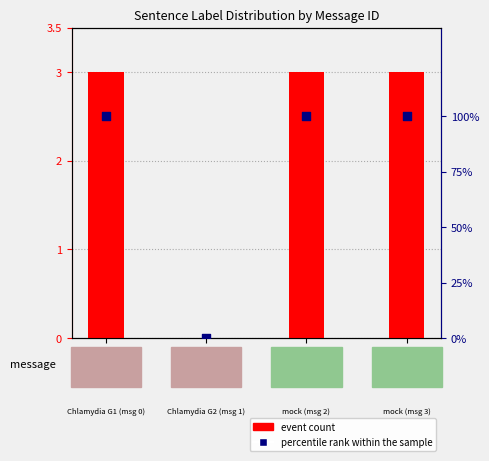

What are all the series names shown in the legend?

event count, percentile rank within the sample